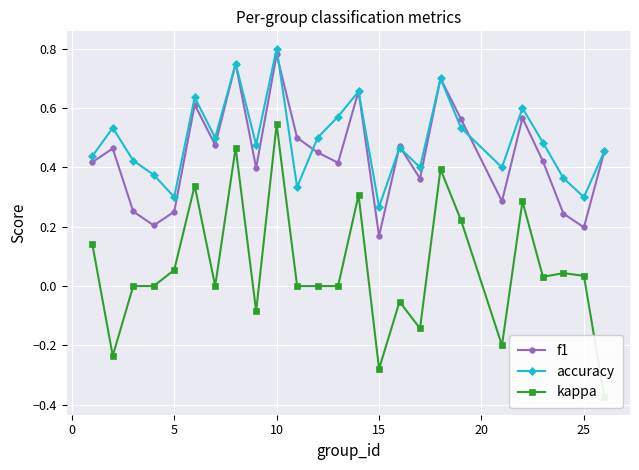

Reading left to right, transcribe all the data shown in this chart.

f1: 0.4	0.5	0.3	0.2	0.3	0.6	0.5	0.8	0.4	0.8	0.5	0.5	0.4	0.7	0.2	0.5	0.4	0.7	0.6	0.3	0.6	0.4	0.2	0.2	0.5
accuracy: 0.4	0.5	0.4	0.4	0.3	0.6	0.5	0.8	0.5	0.8	0.3	0.5	0.6	0.7	0.3	0.5	0.4	0.7	0.5	0.4	0.6	0.5	0.4	0.3	0.5
kappa: 0.1	-0.2	0.0	0.0	0.1	0.3	0.0	0.5	-0.1	0.5	0.0	0.0	0.0	0.3	-0.3	-0.1	-0.1	0.4	0.2	-0.2	0.3	0.0	0.0	0.0	-0.4